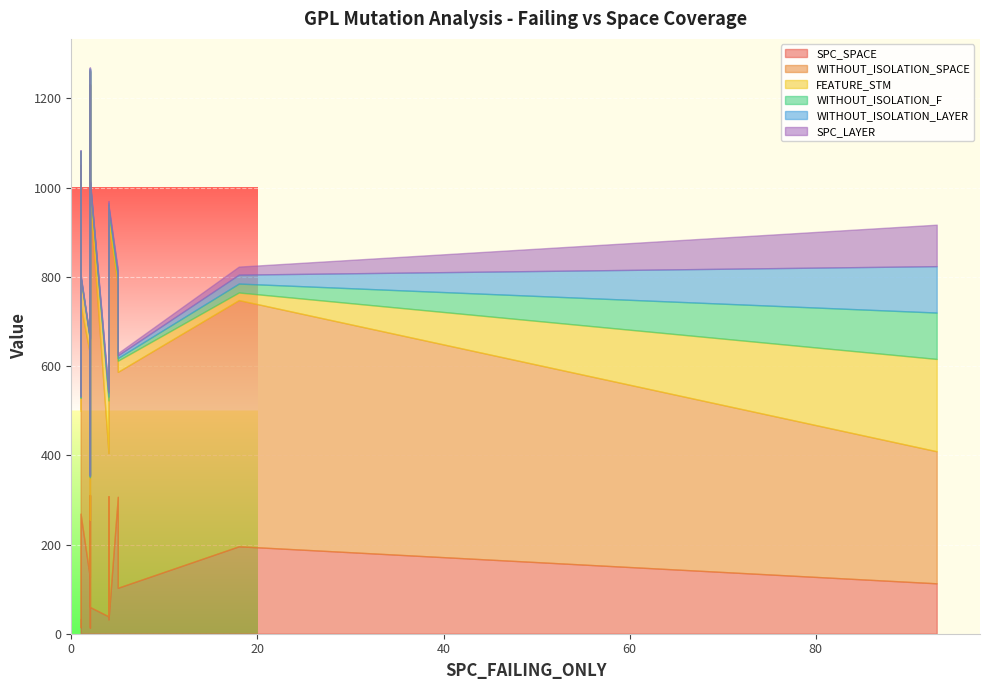

How many data points in WITHOUT_ISOLATION_SPACE are less than 502?

9